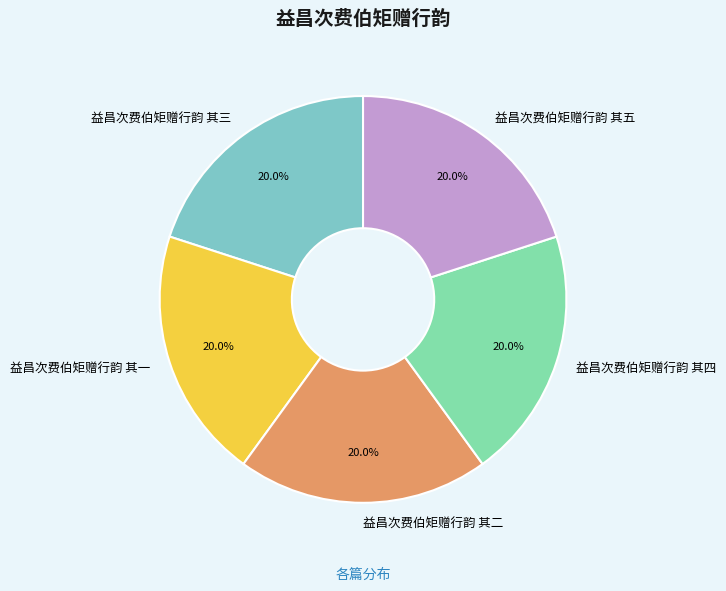

True or false: 益昌次费伯矩赠行韵 其三 accounts for 20% of the total.

True